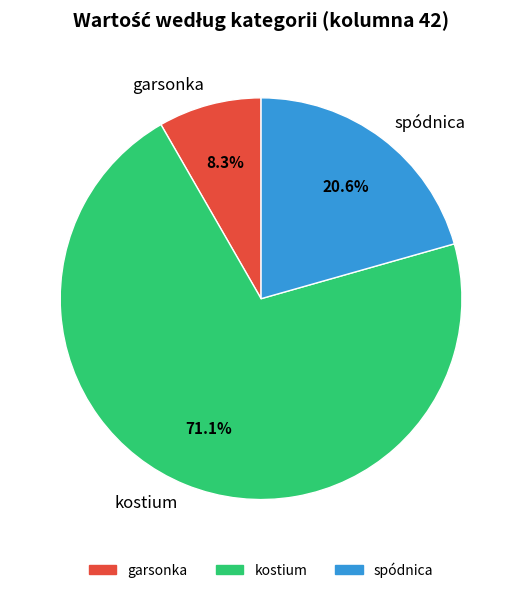

To the nearest percent, what is the combined percentage of garsonka and kostium?

79%